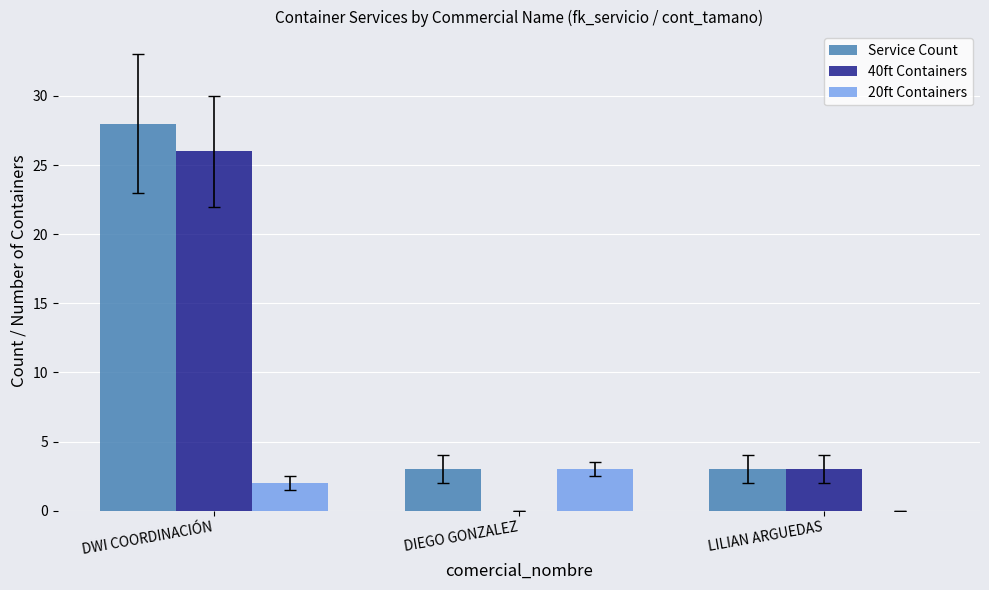

Are the bars grouped side by side (vs. stacked)?

Yes